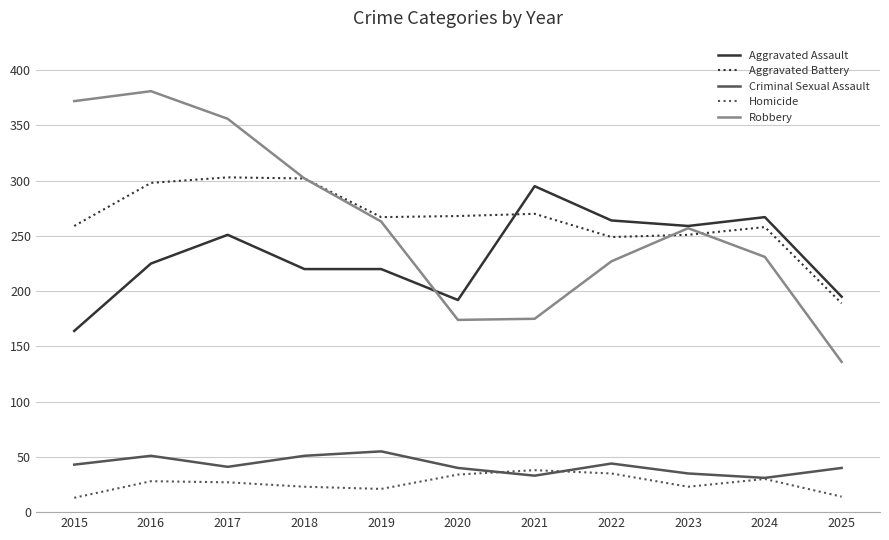

What is the difference between the highest and lowest values at 2017?

329